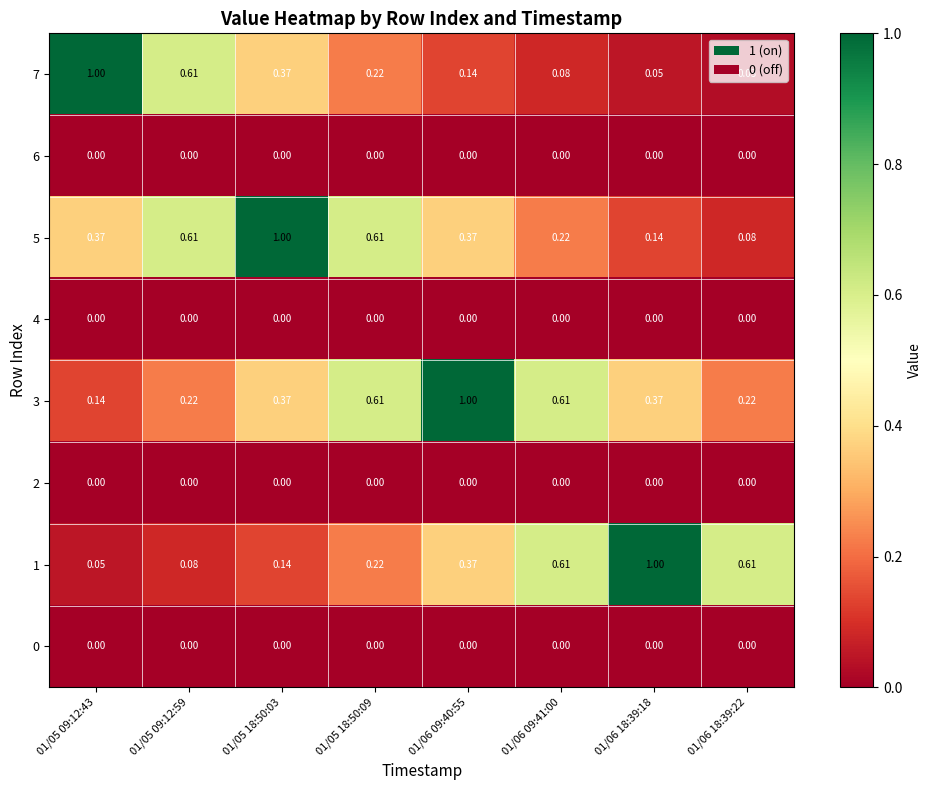

Count the number of categories in the chart.

8